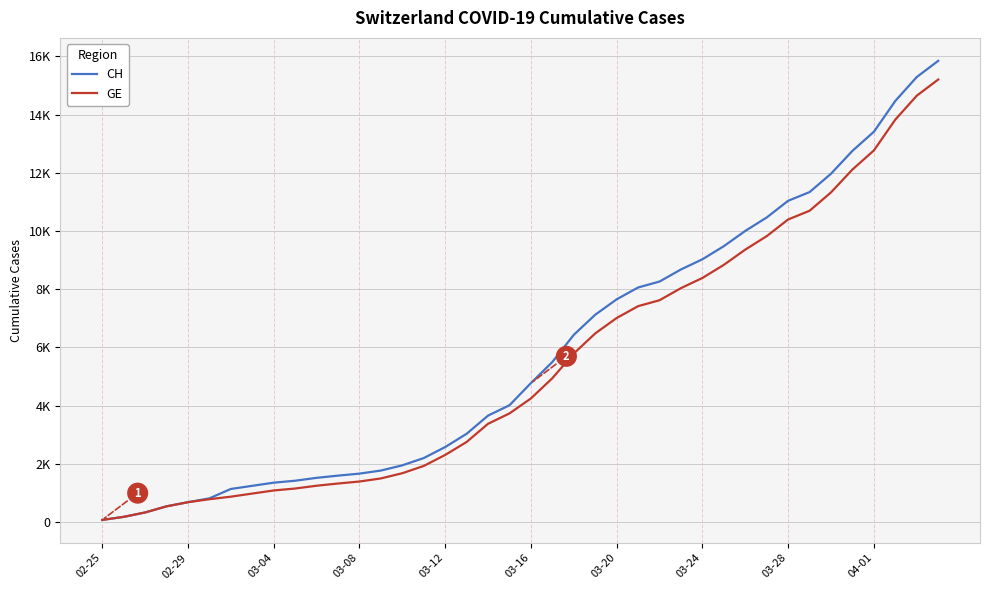

What is the average value of the CH series?

5834